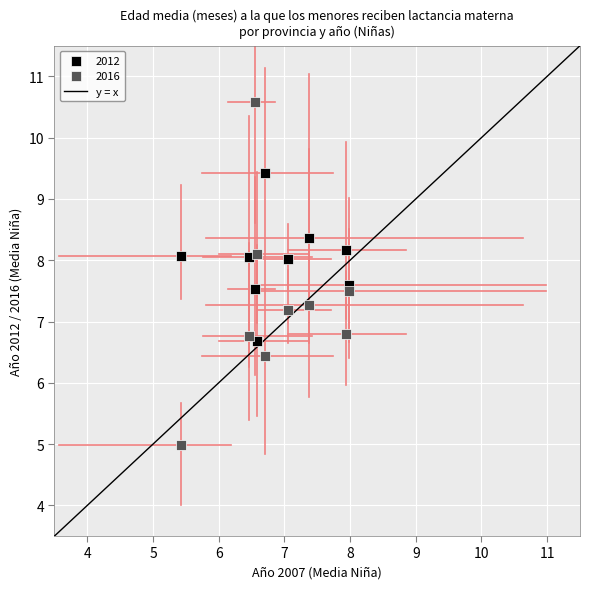

Which series has the widest spread of Y values?

2016